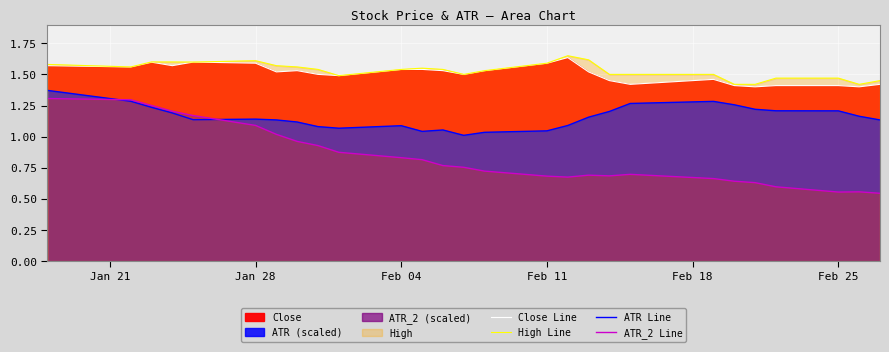

The value of ATR Line at 21 is 0.7. True or false?

False